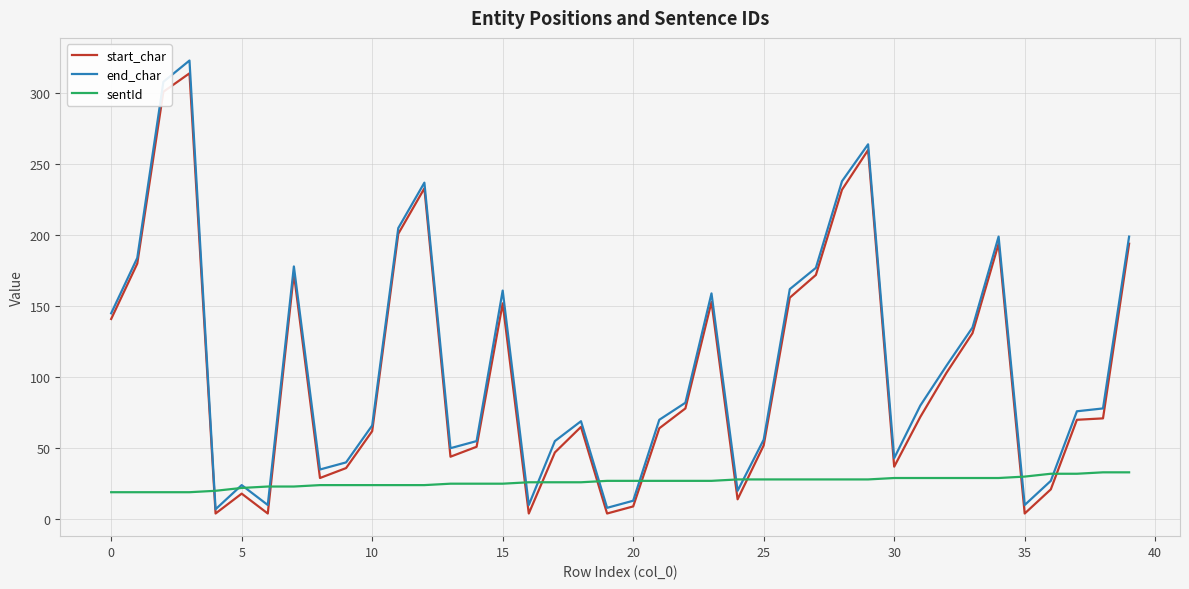

Which series has the largest total across all categories?

end_char